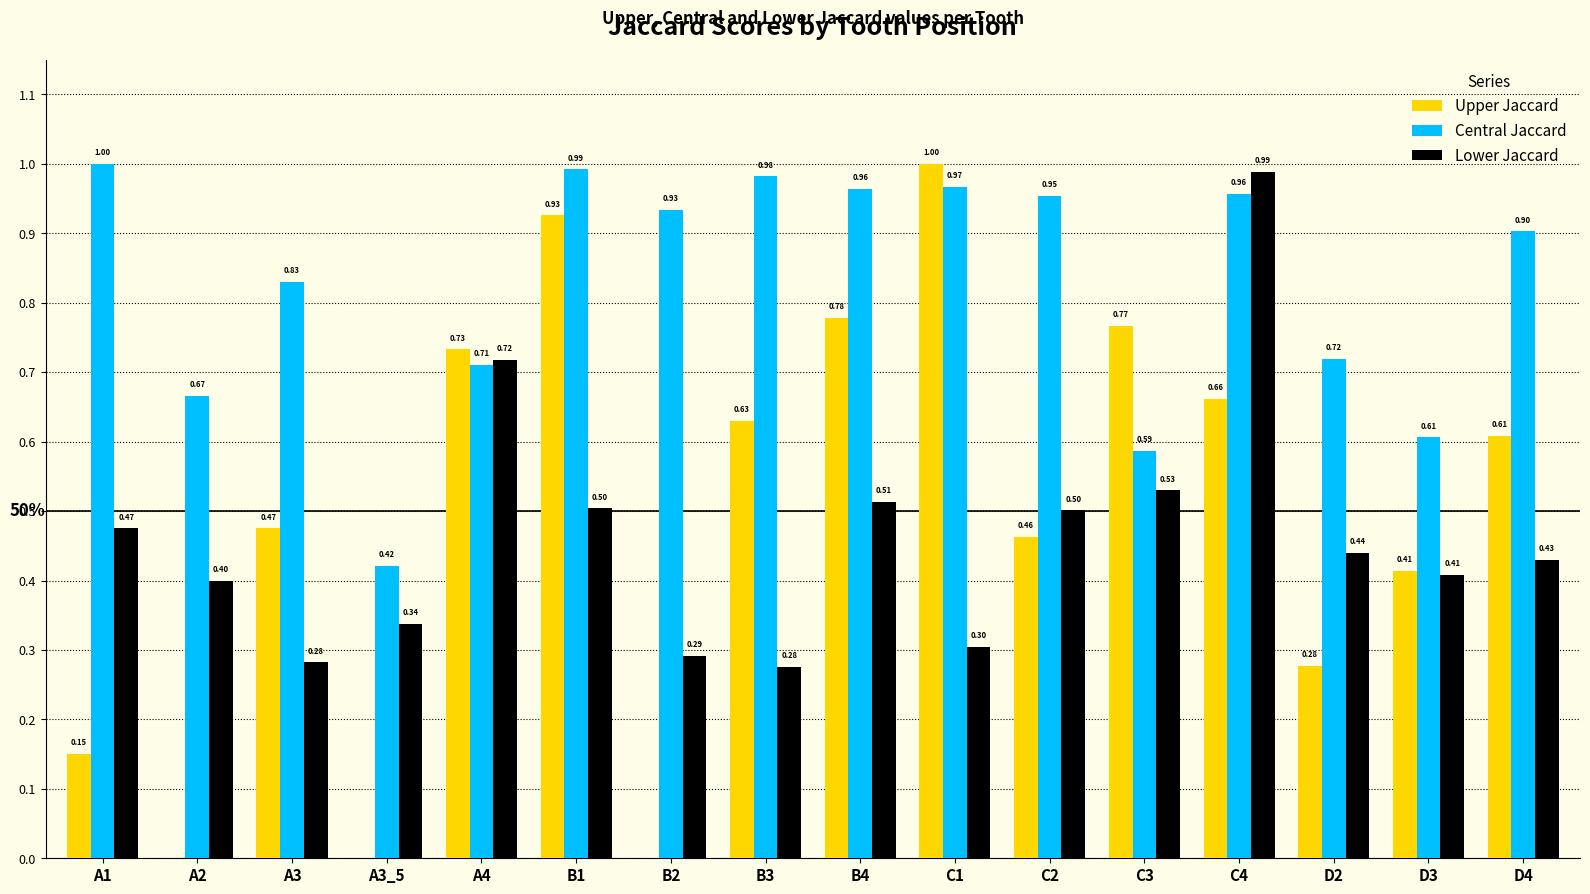

How many values in Upper Jaccard are above zero?

13